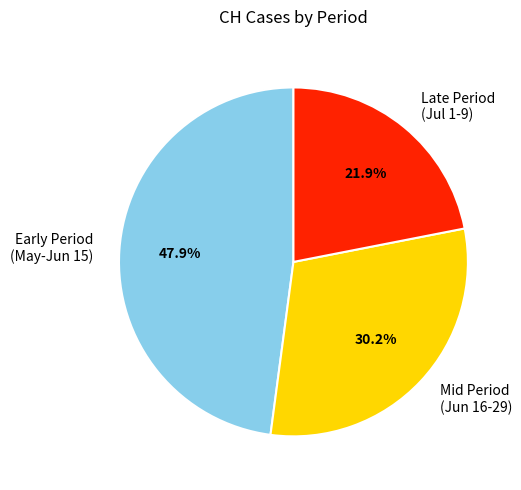

Which slice is the largest?

Early Period (May-Jun 15)